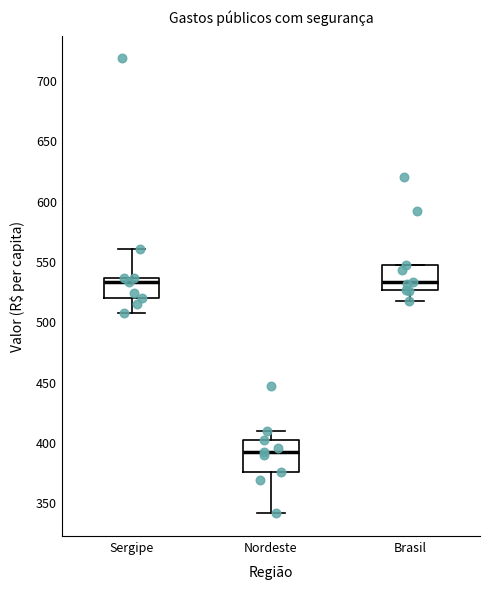

Comparing the boxes themselves (not the whiskers), which one is the tallest?

Nordeste